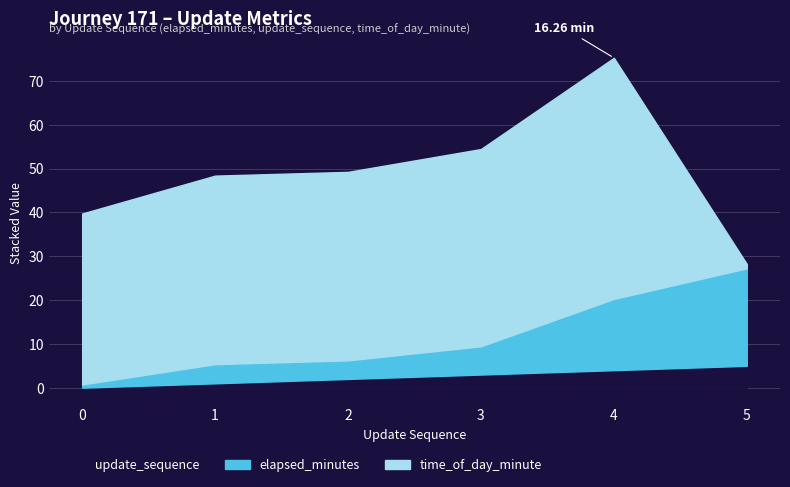

Which series has the largest total across all categories?

time_of_day_minute